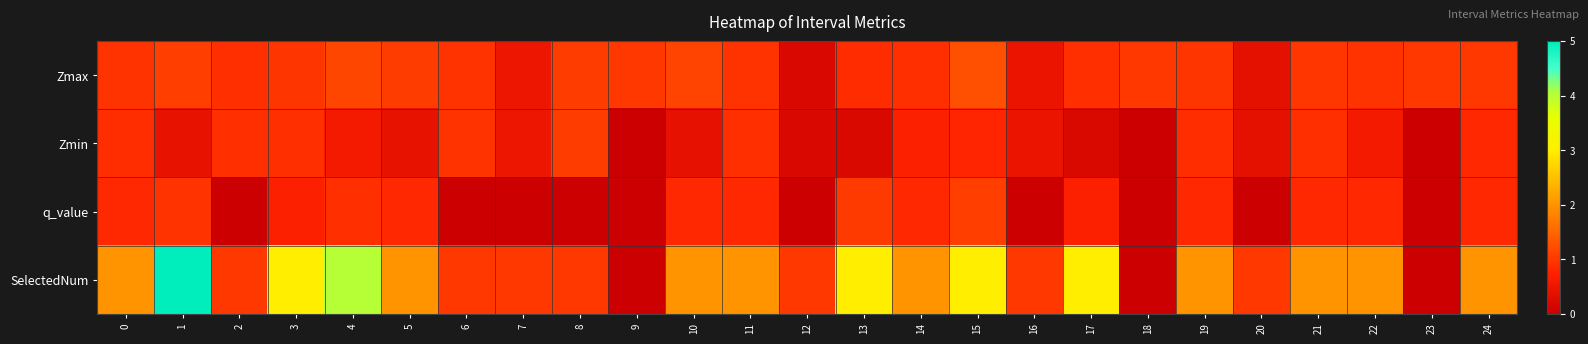

Between 15 and 21, which is larger?

15